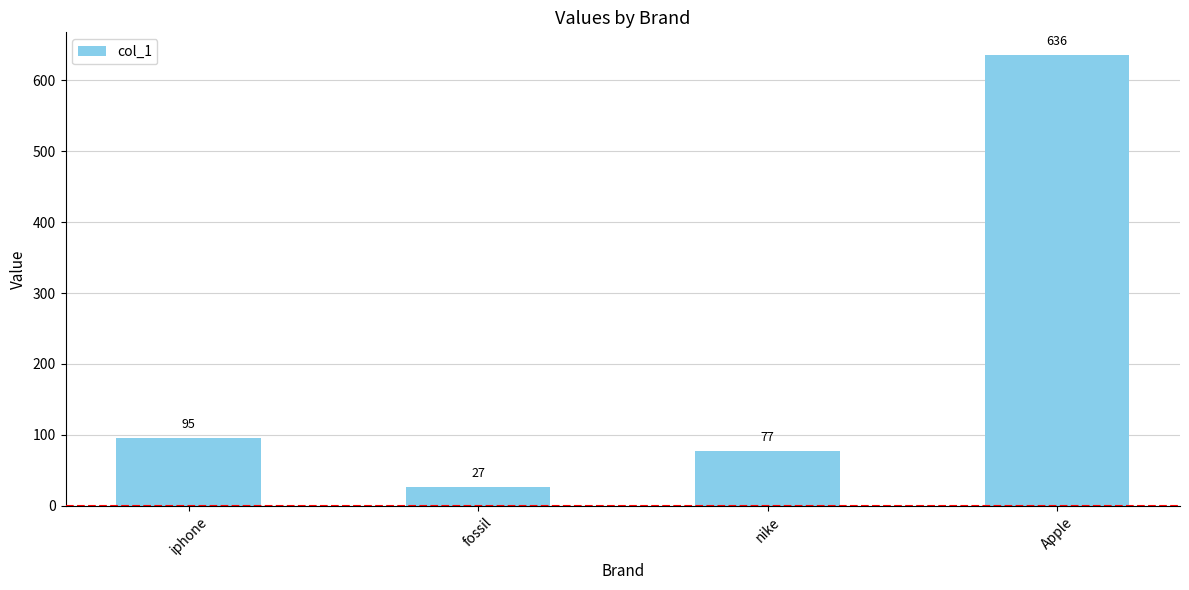

At which category does the chart reach its minimum across all series?

fossil